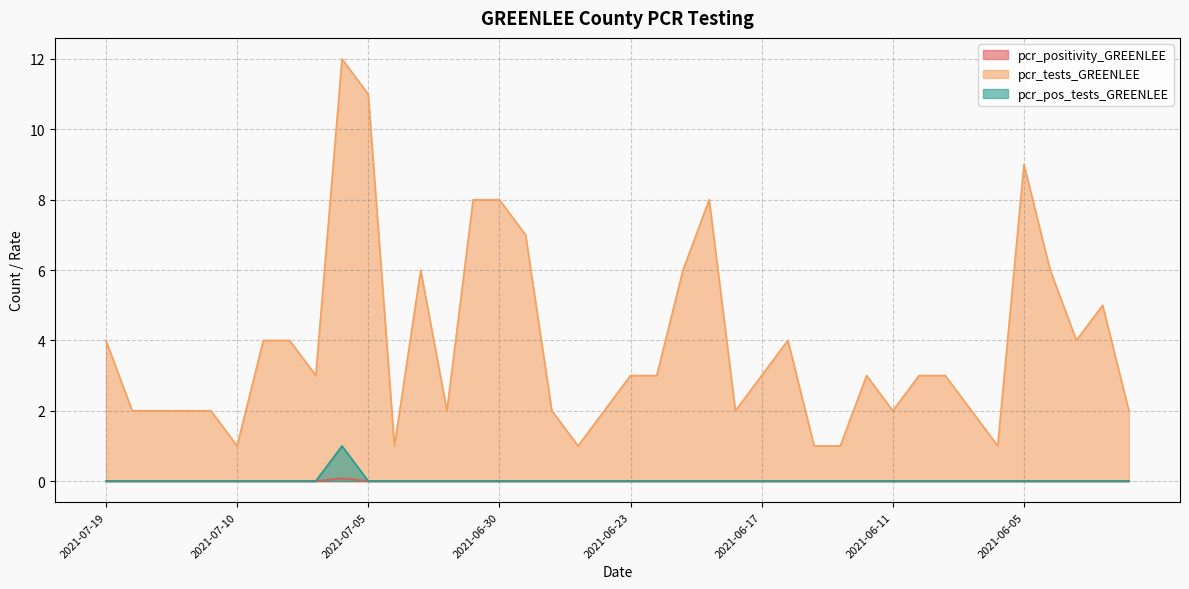

What value does the pcr_tests_GREENLEE series have at 2021-06-20?

8.0